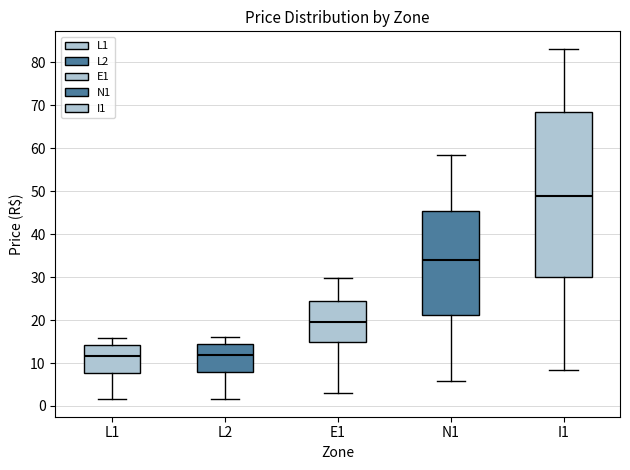

Where does the median line of the box for N1 sit on the y-axis? The values are not printed on the chart, so give them approximately, as read against the axis.

34